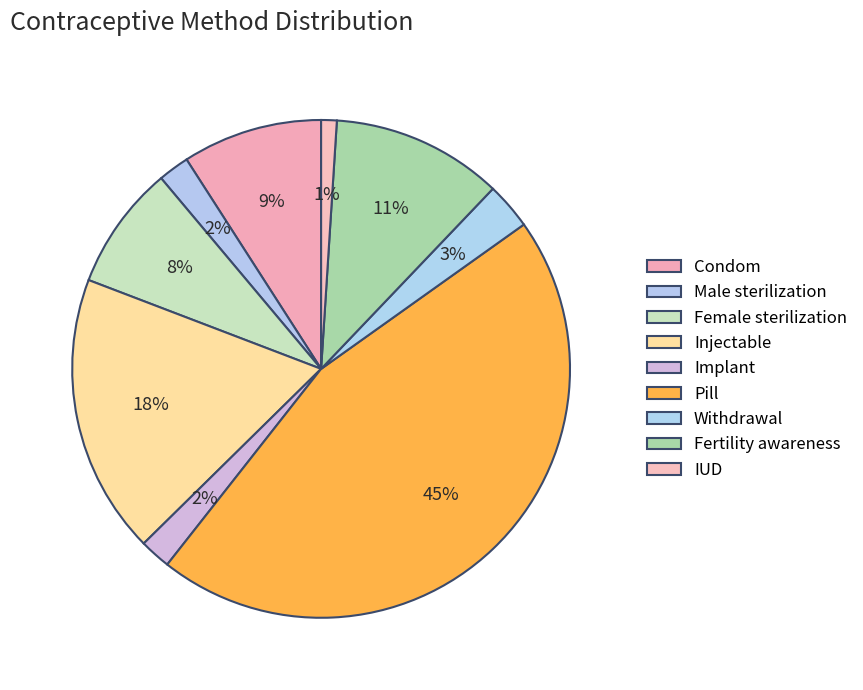

To the nearest percent, what is the difference between the largest and smallest slice percentages?

44%